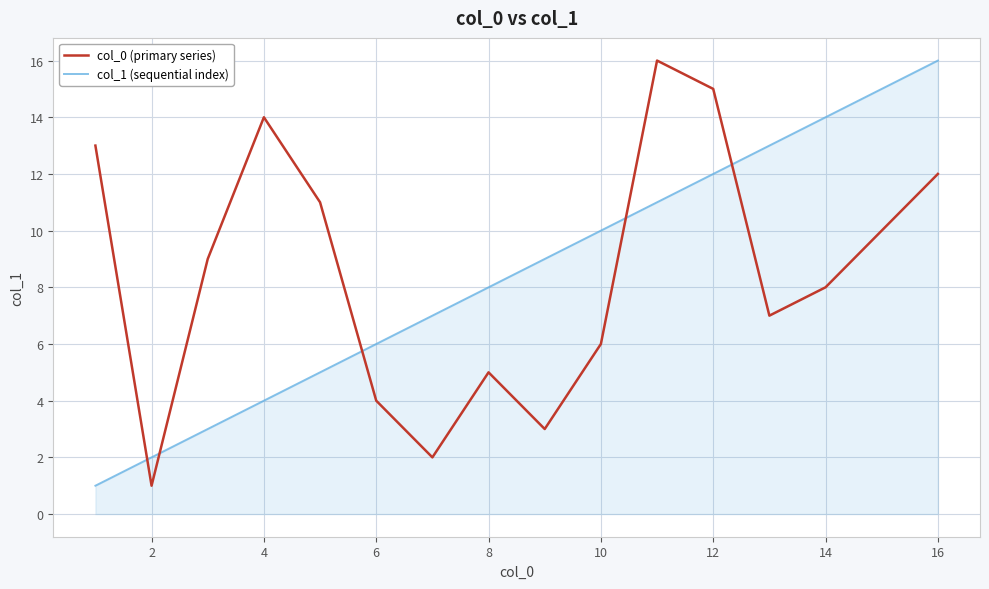

Which series ends up on top after the final intersection of col_0 (primary series) and col_1 (sequential index)?

col_1 (sequential index)